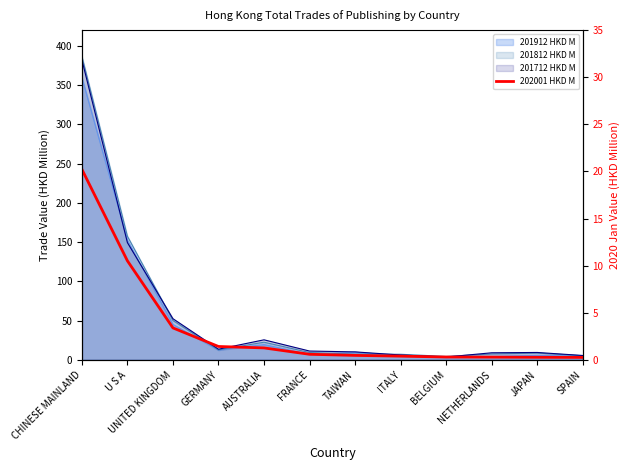

Which has a higher value, BELGIUM or UNITED KINGDOM?

UNITED KINGDOM